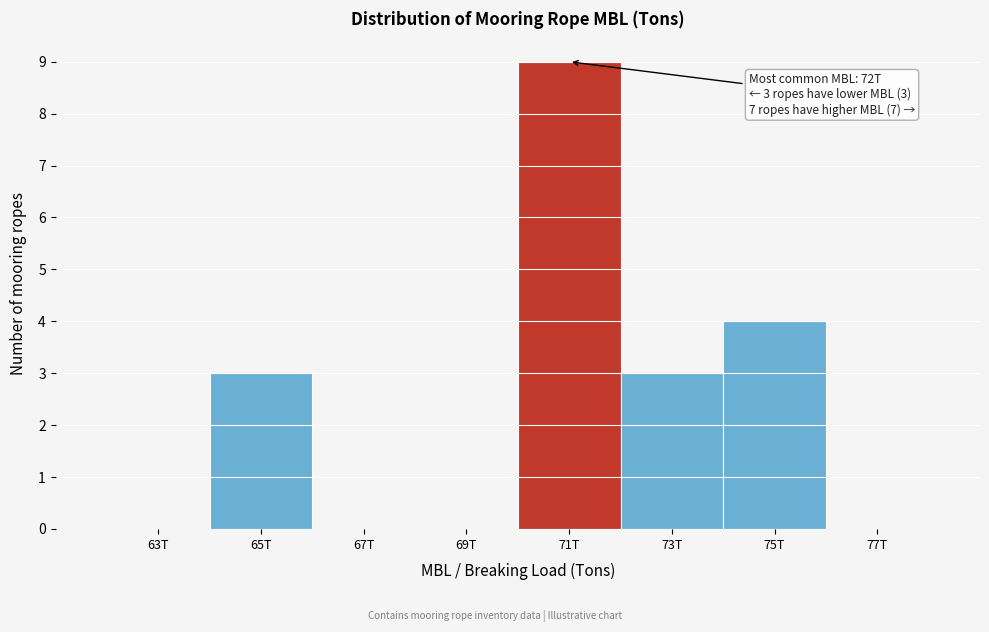

What is the maximum value shown in the chart?

9